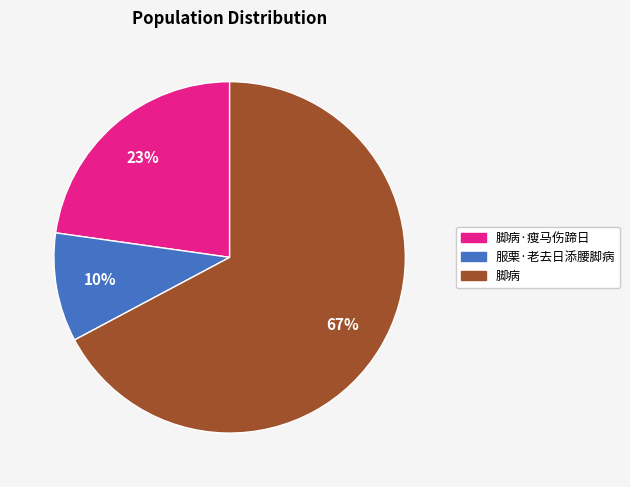

What percentage is the 脚病 slice, to the nearest percent?

67%